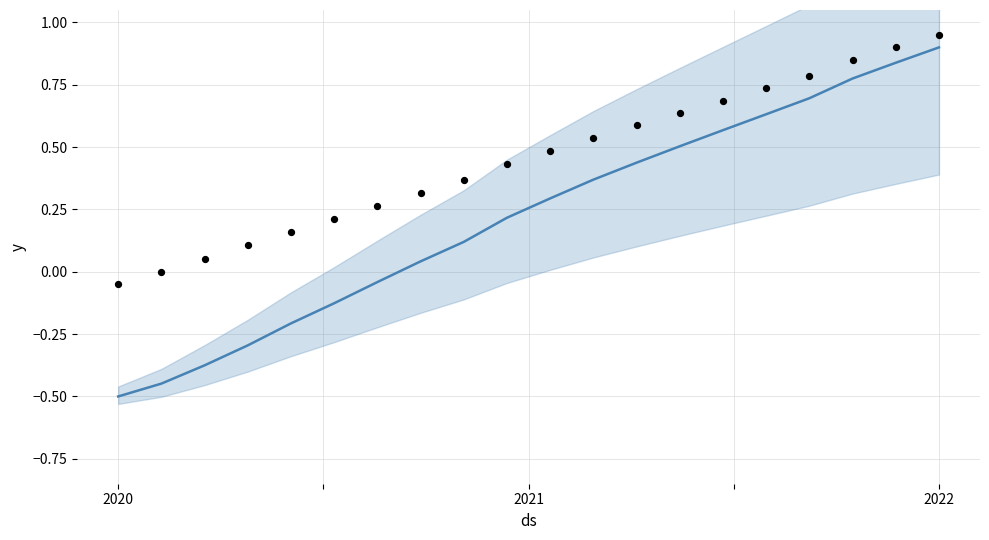

At how many categories does at least one series exceed 0?

18